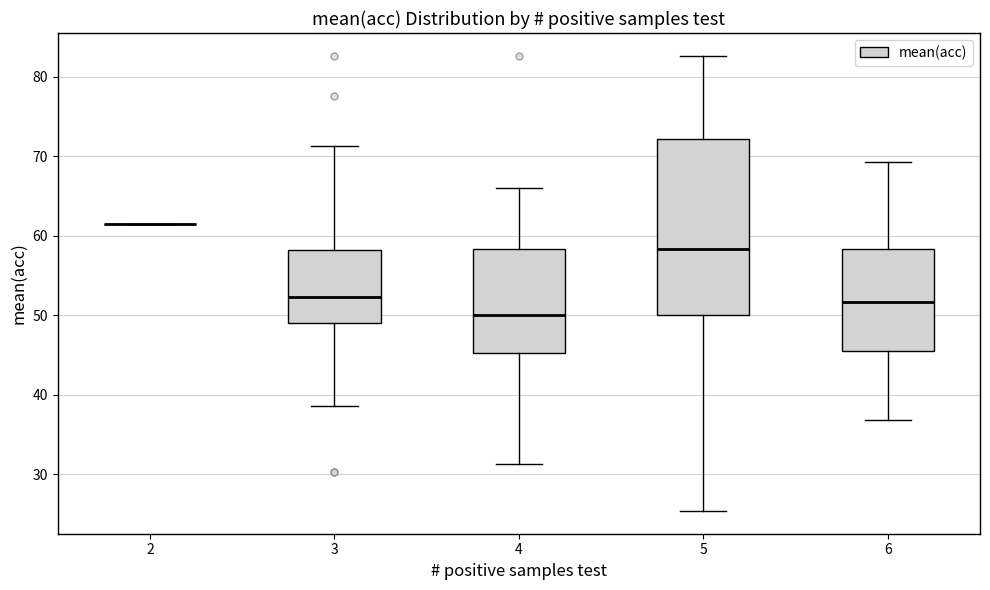

Reading left to right, transcribe this box plot: for each box, give where its median line is, the range the box spans, and where its two whiskers end, as read against the y-axis. The values are not printed on the chart, so give them approximately, as read against the axis.

2: box collapsed to a line at 62, whiskers 62 to 62
3: median 52, box 49 to 58, whiskers 39 to 71
4: median 50, box 45 to 58, whiskers 31 to 66
5: median 58, box 50 to 72, whiskers 25 to 83
6: median 52, box 46 to 58, whiskers 37 to 69